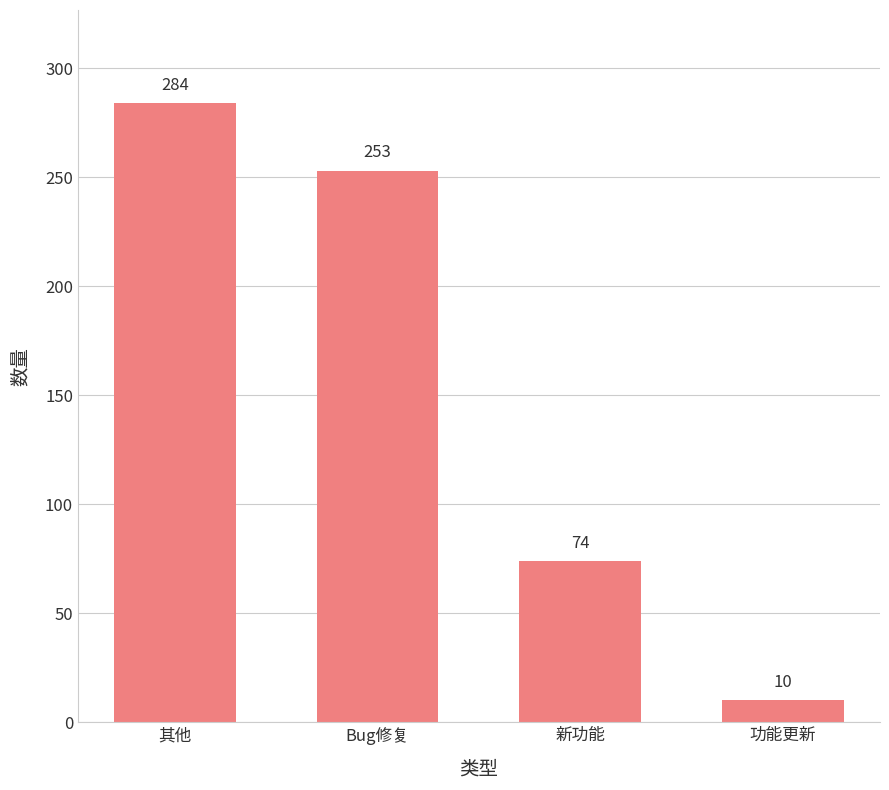

Reading left to right, what are all the values shown in this chart?

其他=284	Bug修复=253	新功能=74	功能更新=10